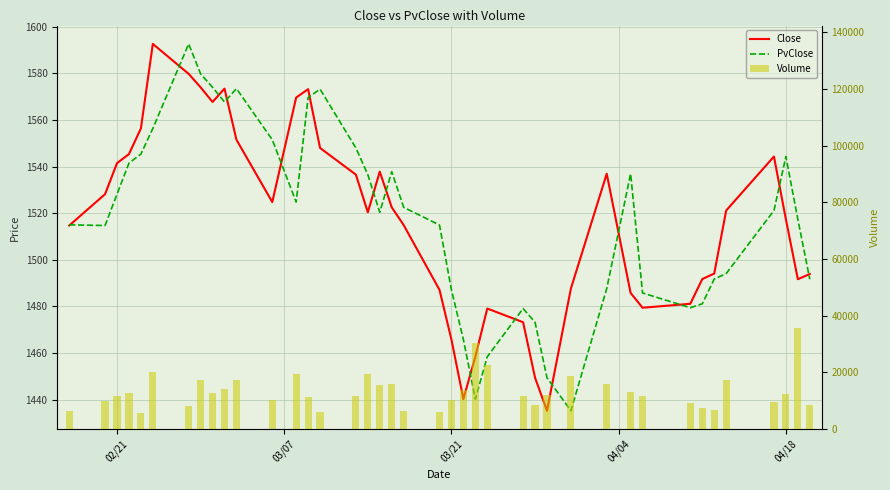

What is the highest value of the Close series?

1592.7